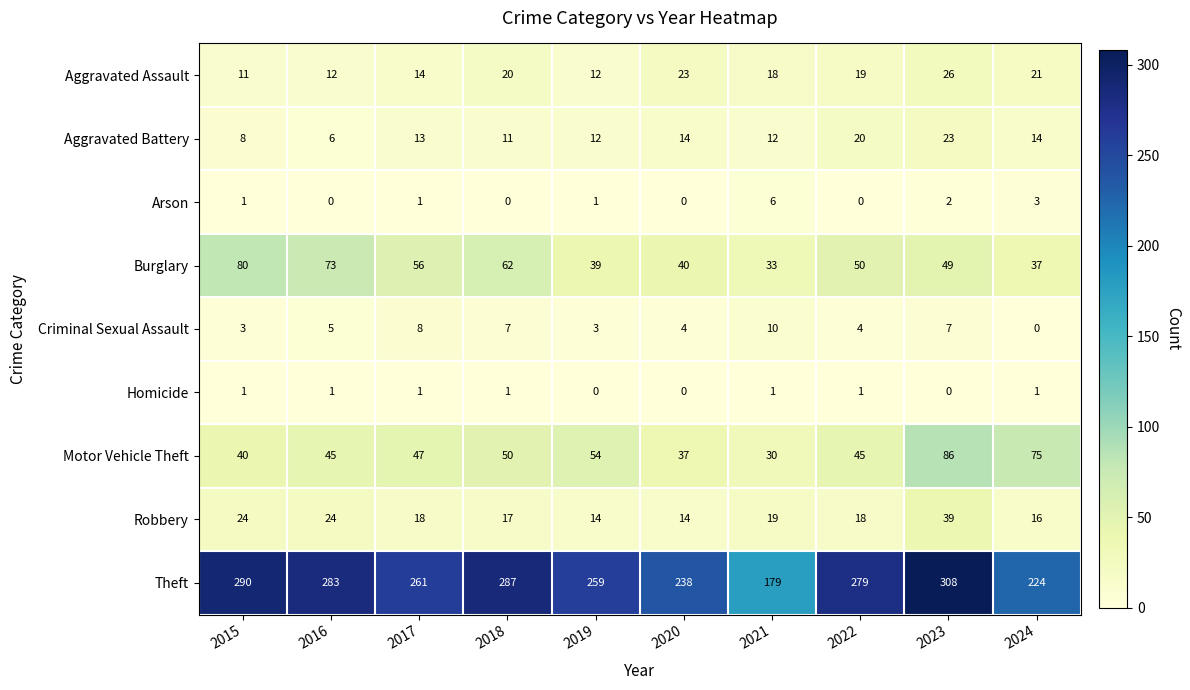

What is the difference between the Motor Vehicle Theft values at 2024 and 2016?

30